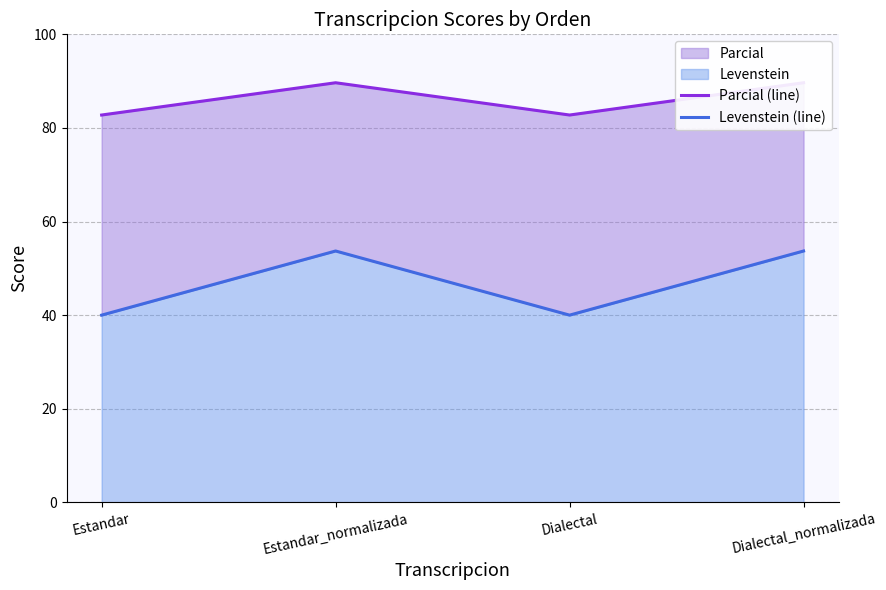

What is the label of the 3rd point from the right?

Estandar_normalizada